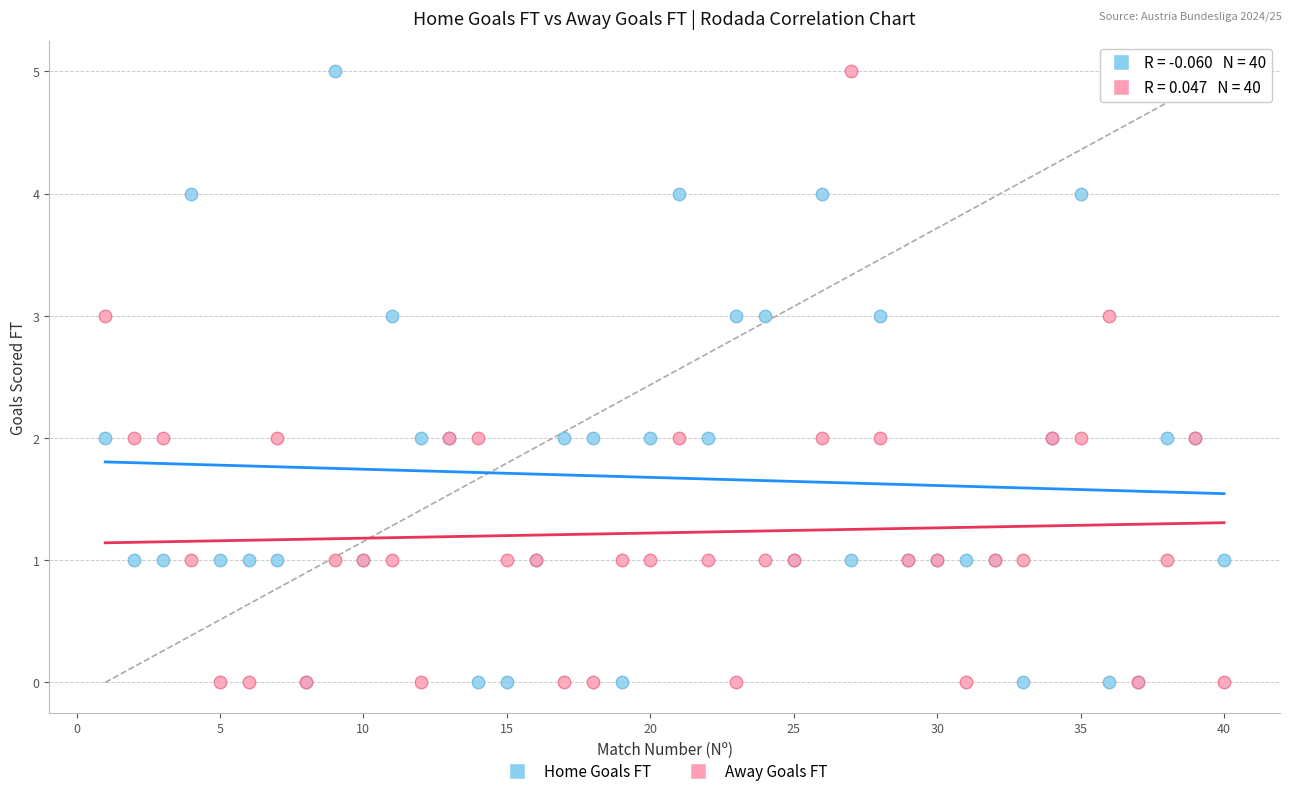

What are all the series names shown in the legend?

Home Goals FT, Away Goals FT